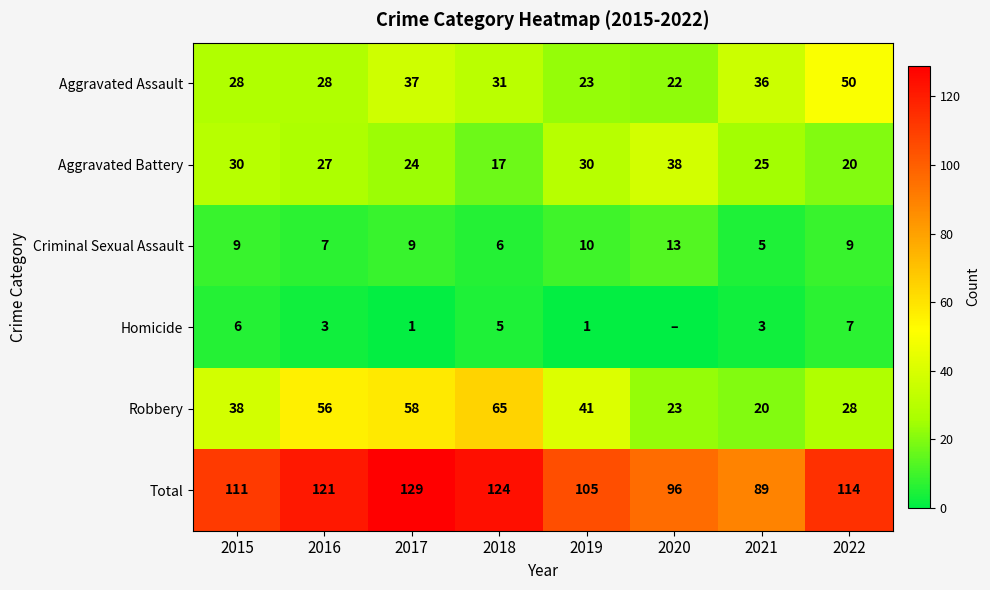

Which series changed the most between 2019 and 2022?

Aggravated Assault